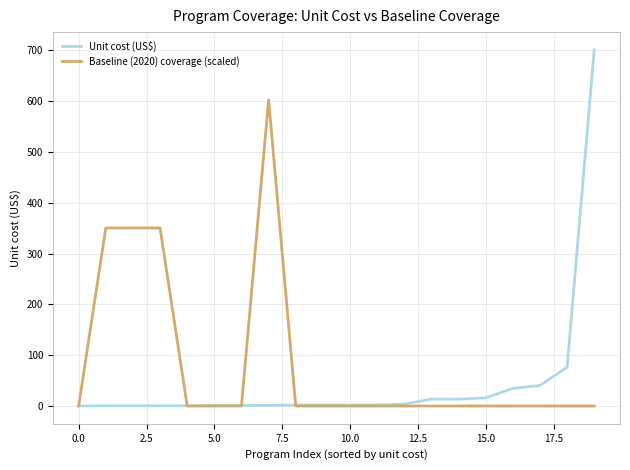

How many lines are shown in the chart?

2